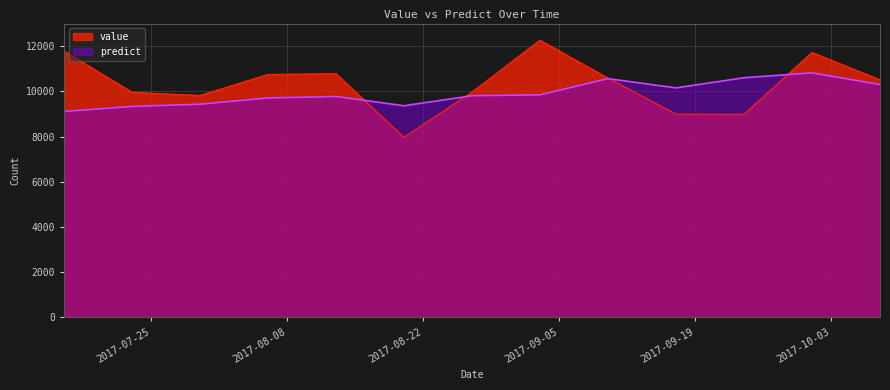

What is the value of the predict point at the 1st from the left?

9112.6